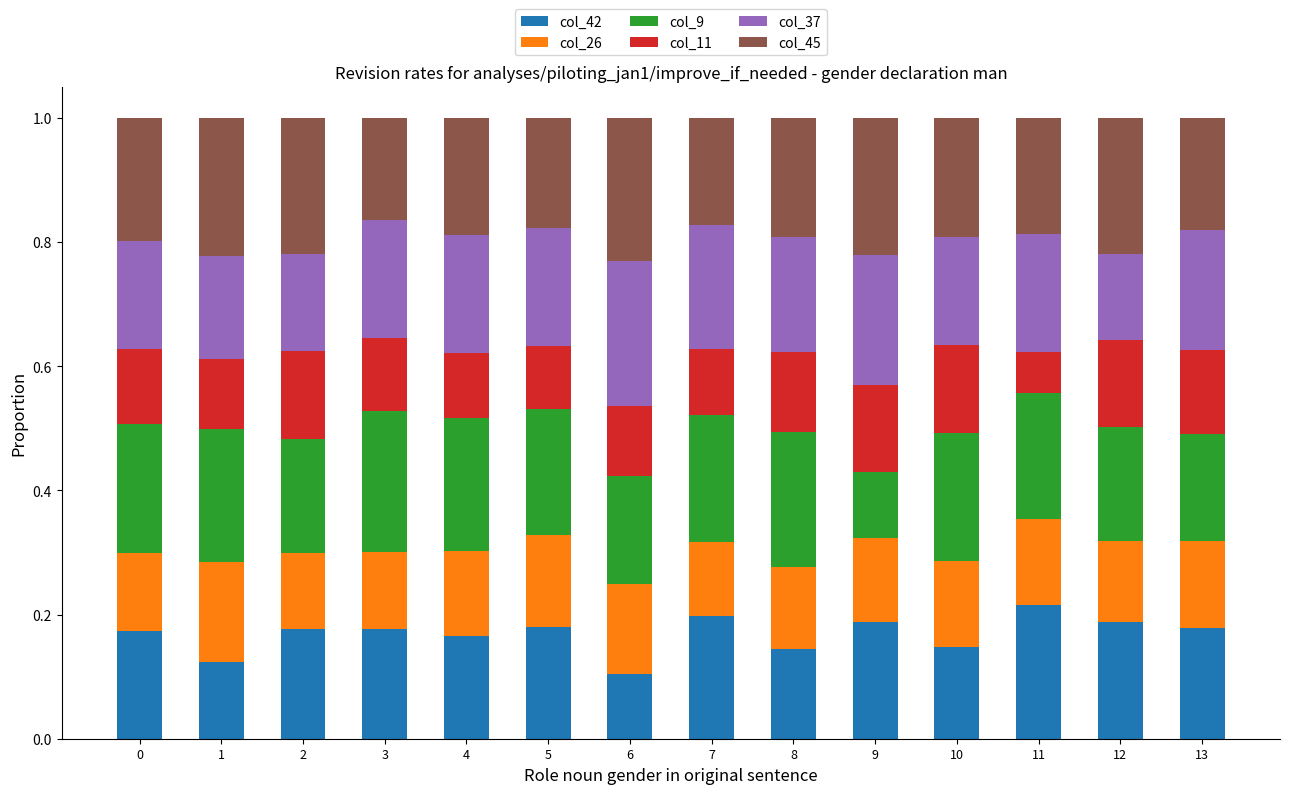

What is the total value across all series at 10?

1.0